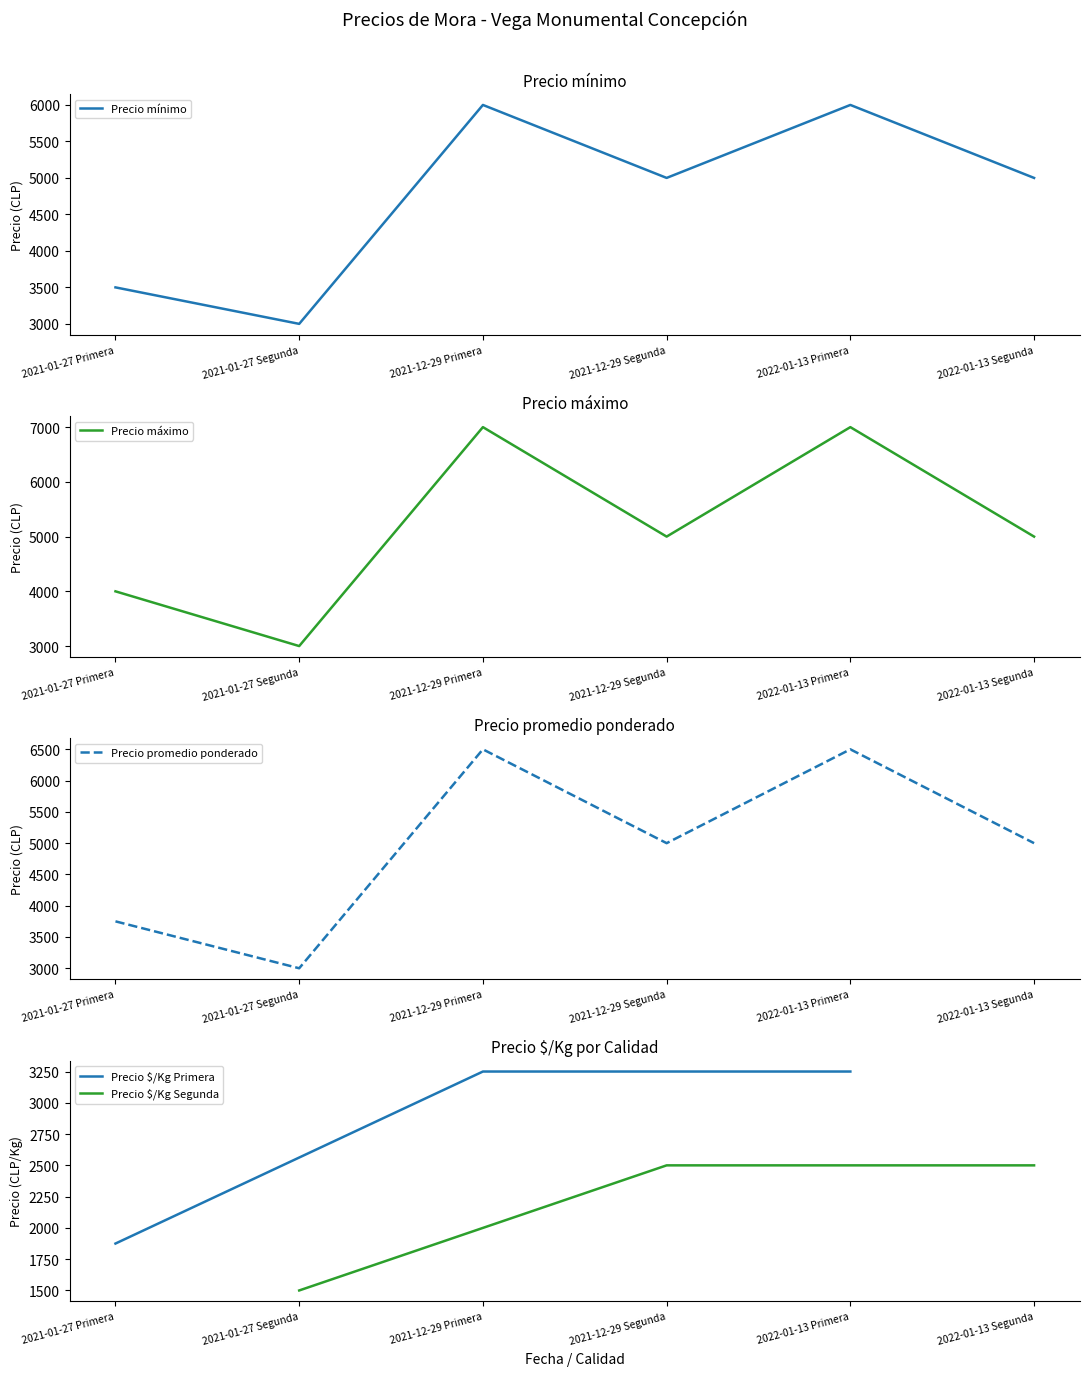

Is the value of Precio máximo at 2022-01-13 Primera greater than the value of Precio promedio ponderado at 2021-01-27 Primera?

Yes